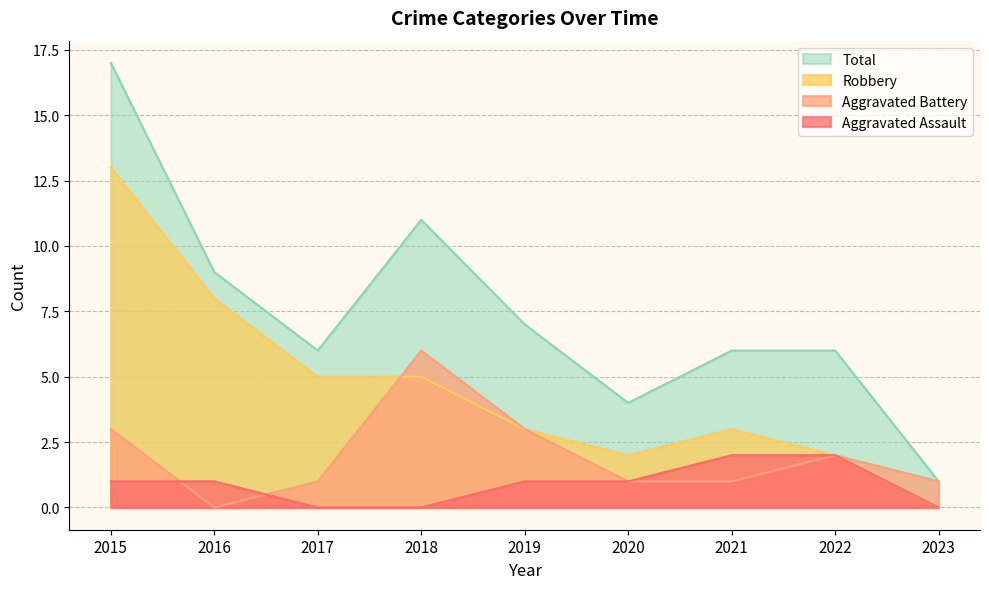

How many values in the Aggravated Battery series are below 1?

1